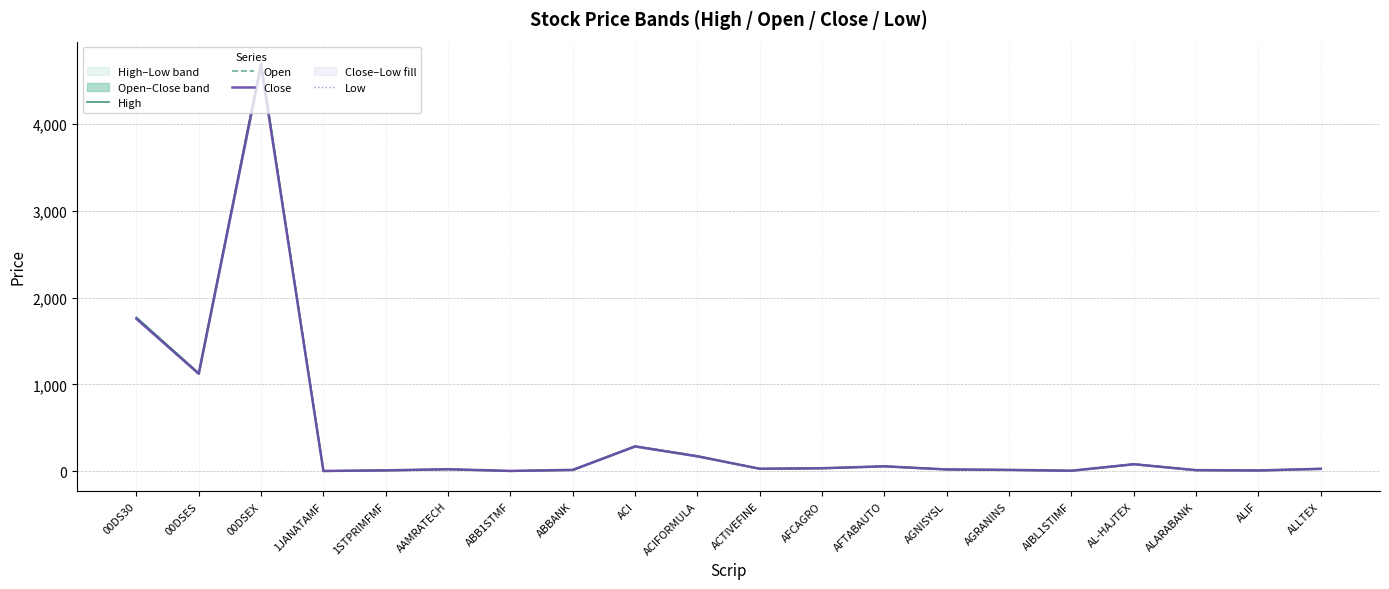

What is the total value across all series at 00DS30?

7050.5